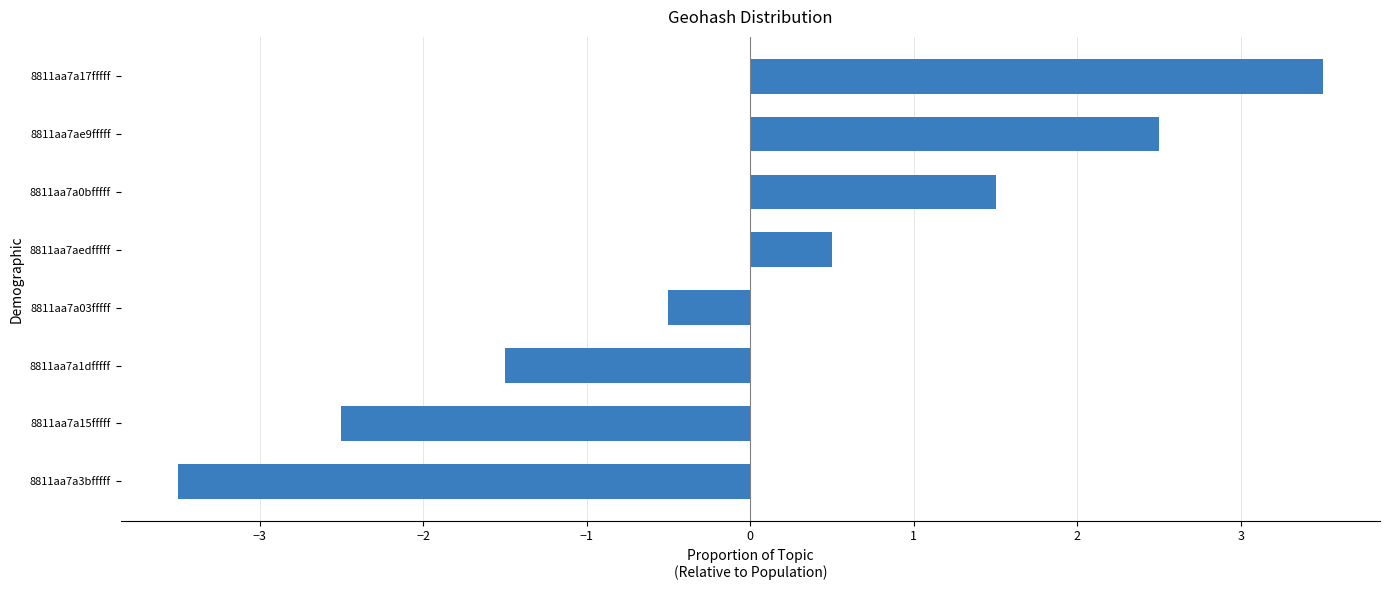

What is the difference between the values at 8811aa7a1dfffff and 8811aa7a15fffff?

1.0